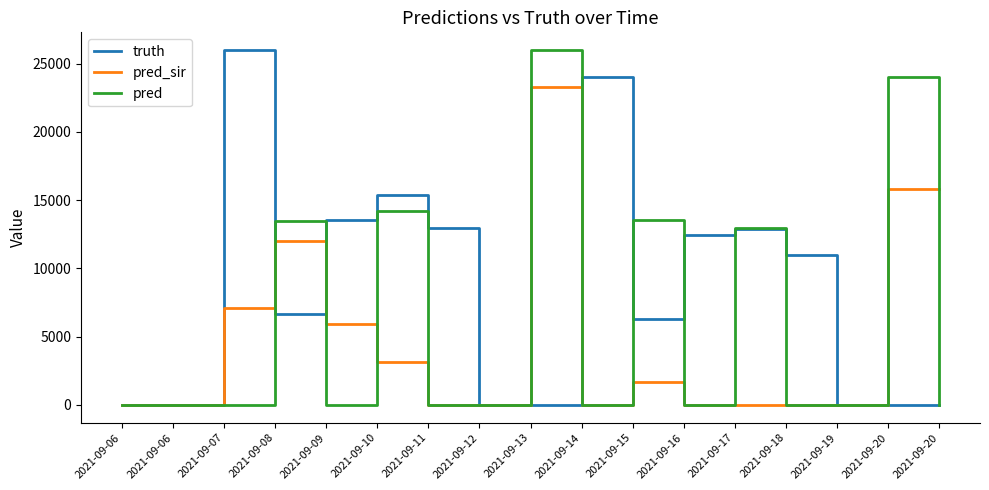

What is the value of the pred_sir point at the 6th from the left?

3177